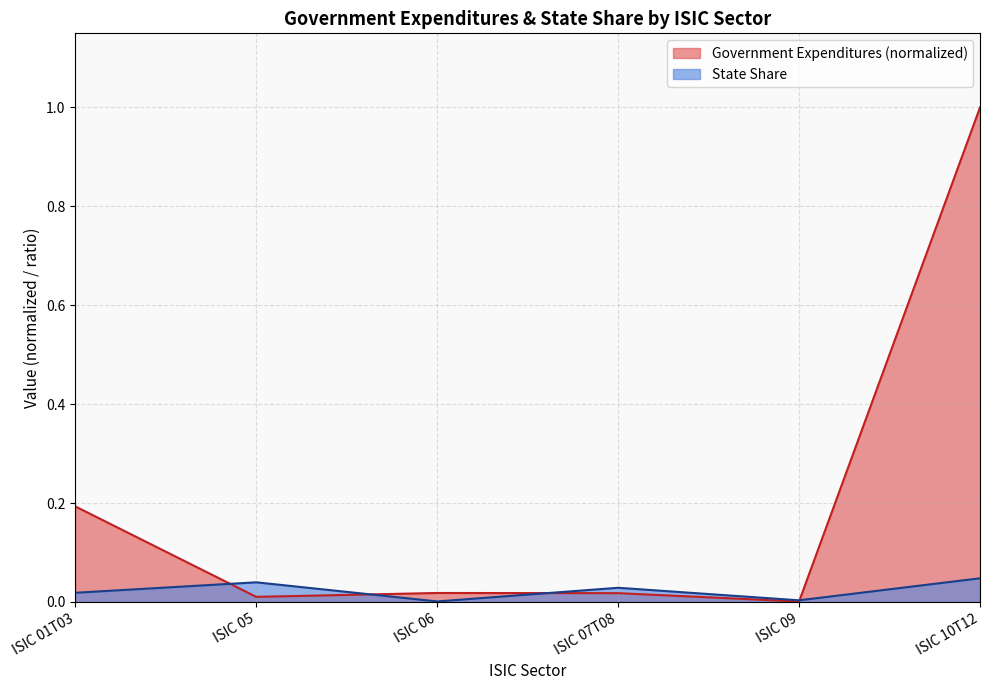

Which series has the widest spread of values?

Government Expenditures (normalized)